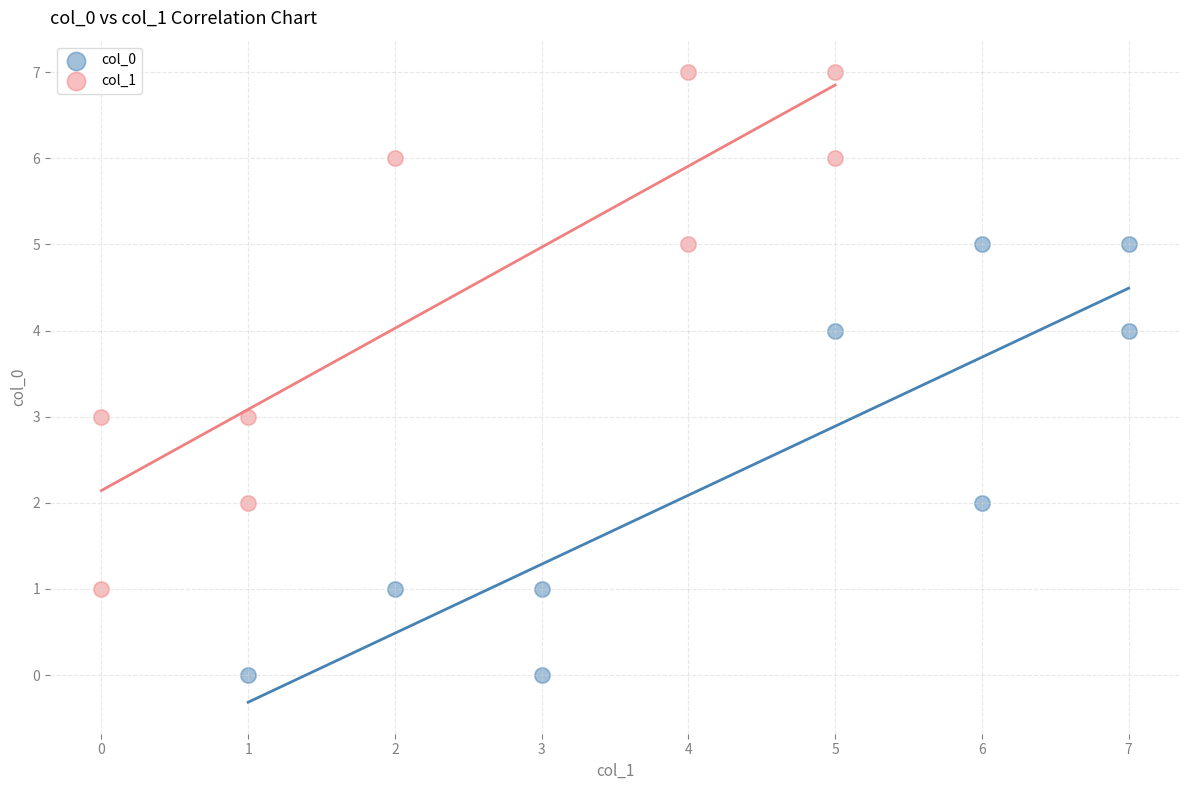

Which series has the widest spread of Y values?

col_1